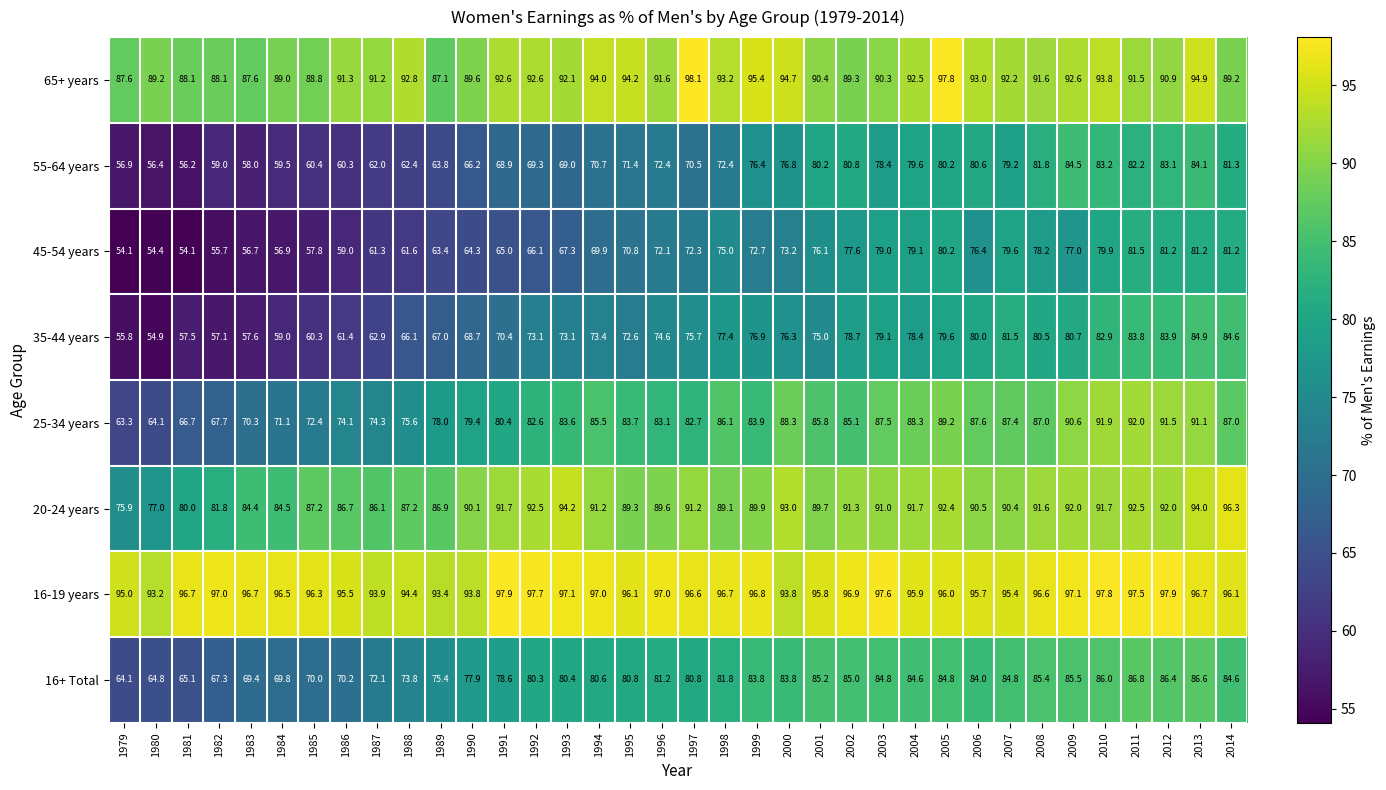

Which series has the widest spread of values?

35-44 years